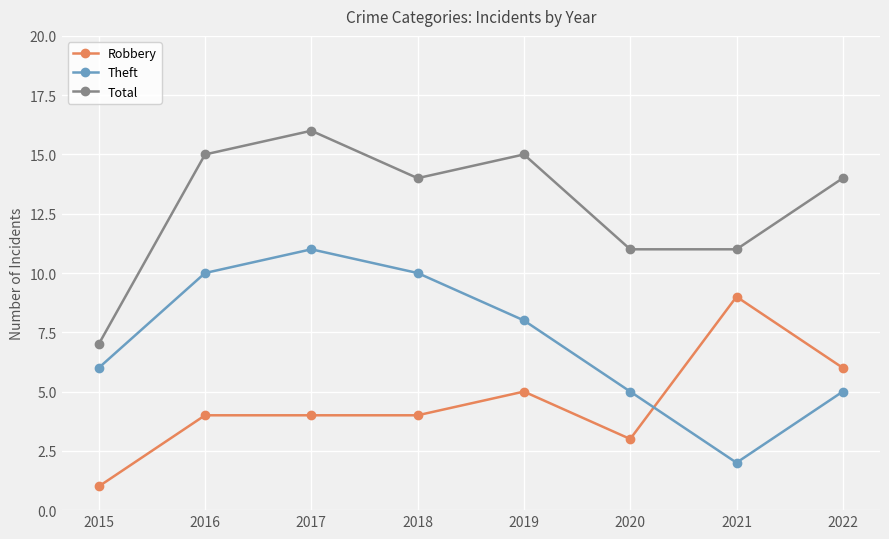

True or false: Total and Theft cross at least once.

False